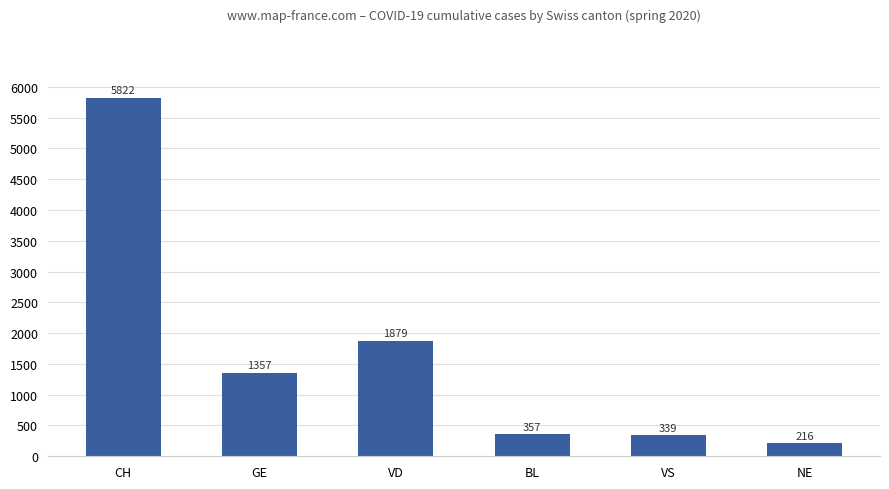

List the labels in order of value, largest first.

CH, VD, GE, BL, VS, NE